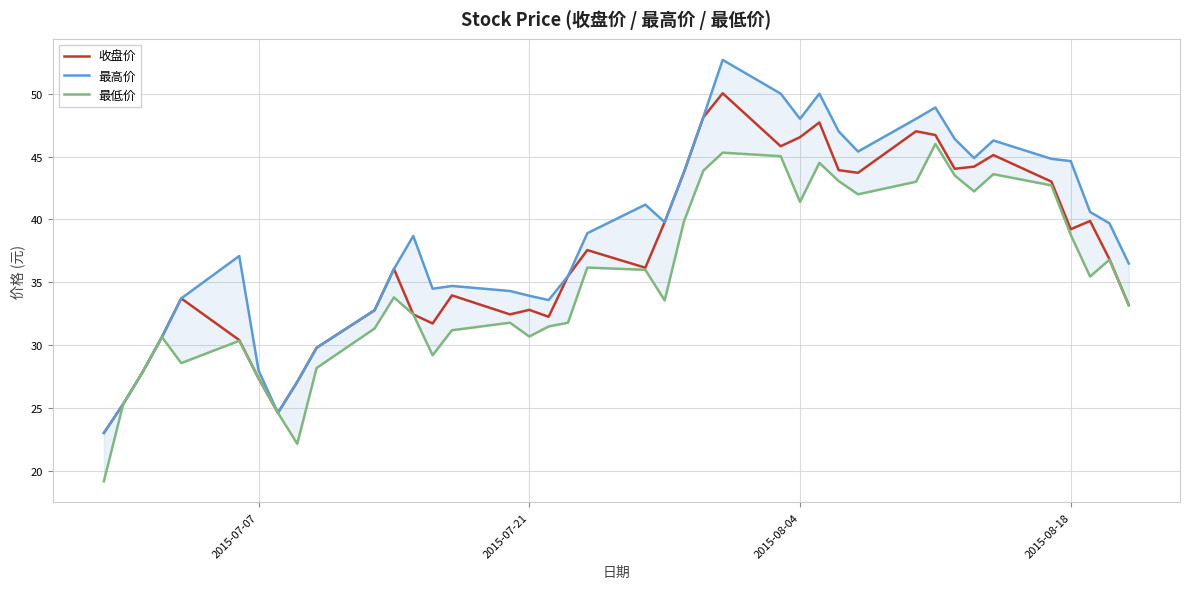

True or false: 最高价 and 收盘价 intersect in this chart.

False